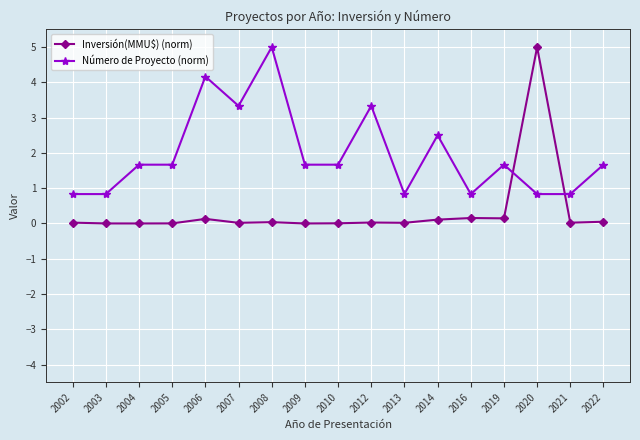

How many data points does each series have?

17